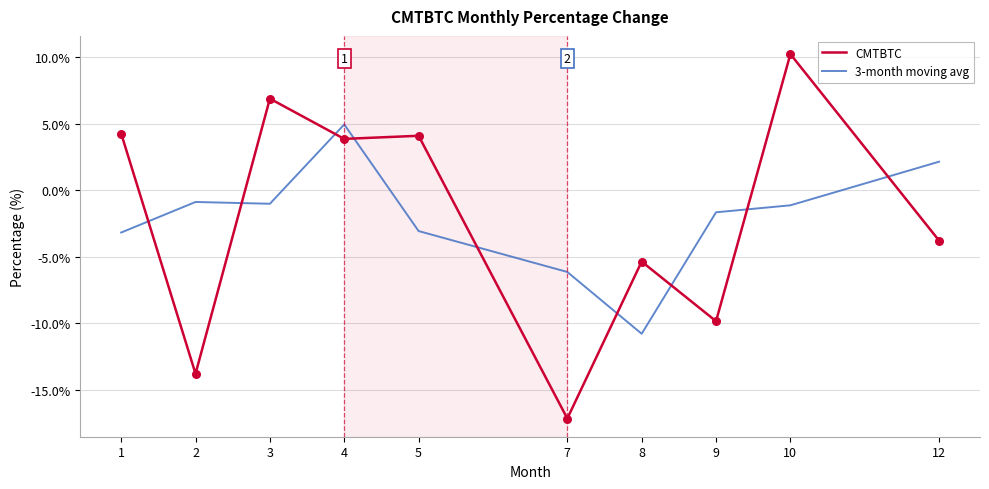

Is the value of CMTBTC at 4 greater than the value of 3-month moving avg at 2?

Yes